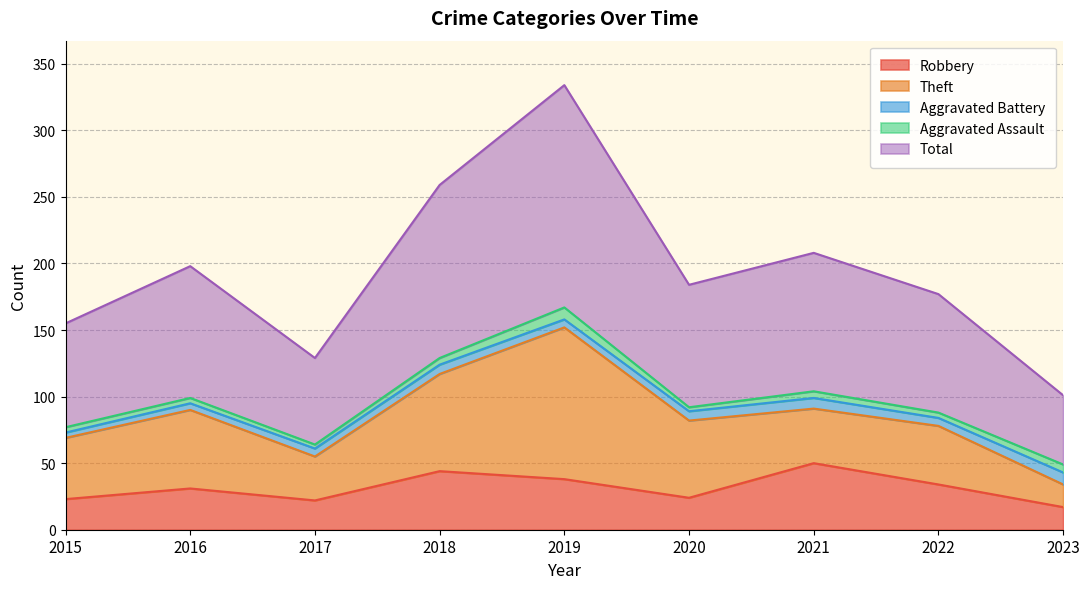

Count the Aggravated Assault values in the range 4 to 5.

5